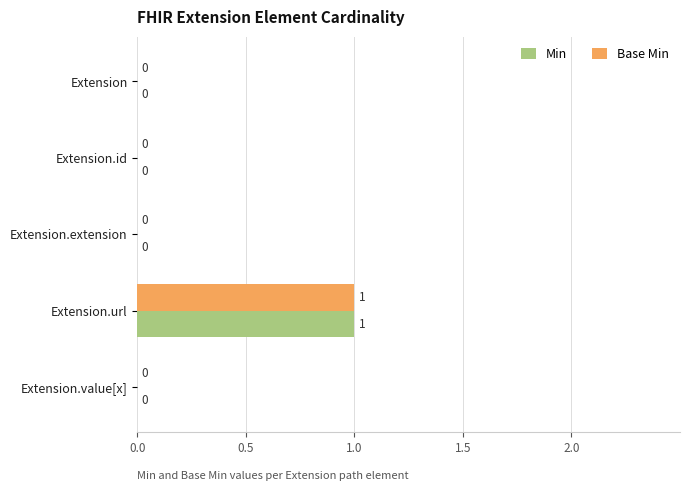

Is the value of Min at Extension.url greater than the value of Base Min at Extension?

Yes